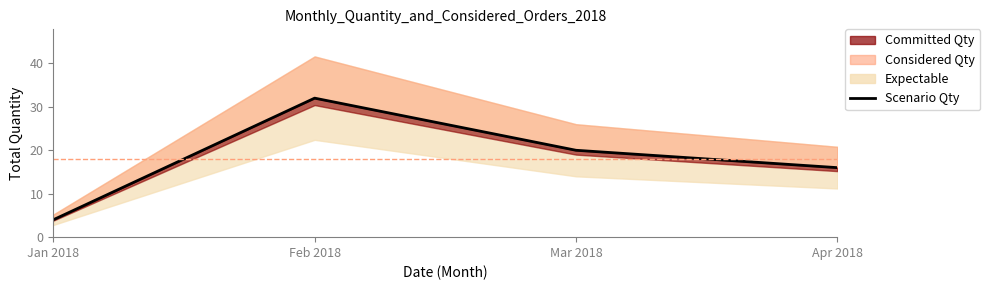

True or false: the data has more than 0 interior local peaks.

True